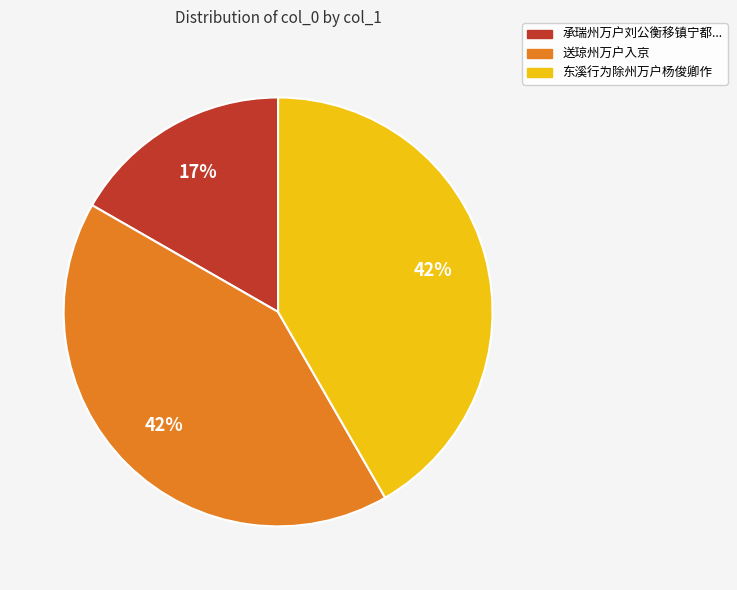

Combined, do 承瑞州万户刘公衡移镇宁都... and 送琼州万户入京 account for over 50%?

Yes